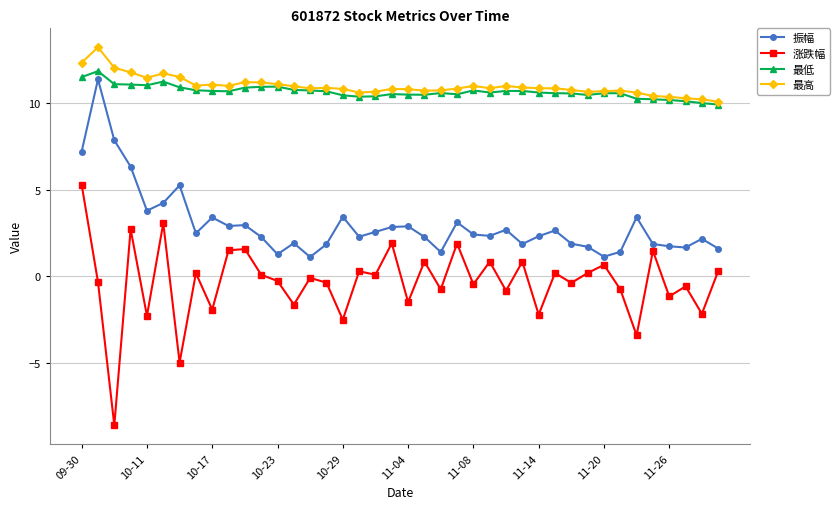

What is the greatest value displayed?

13.2